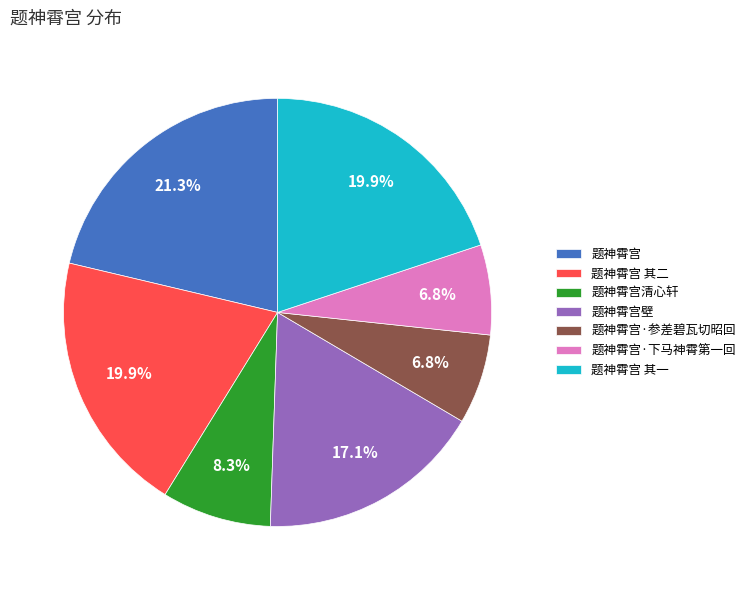

Does 题神霄宫 其一 represent more than half of the total?

No